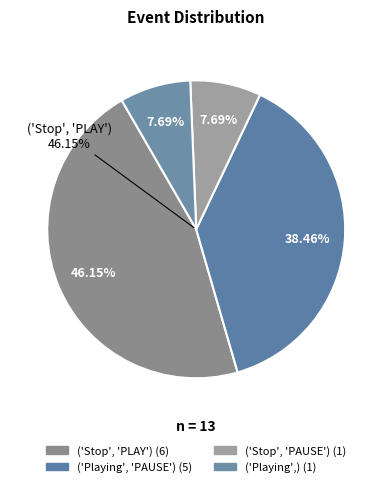

How many slices are in this pie chart?

4